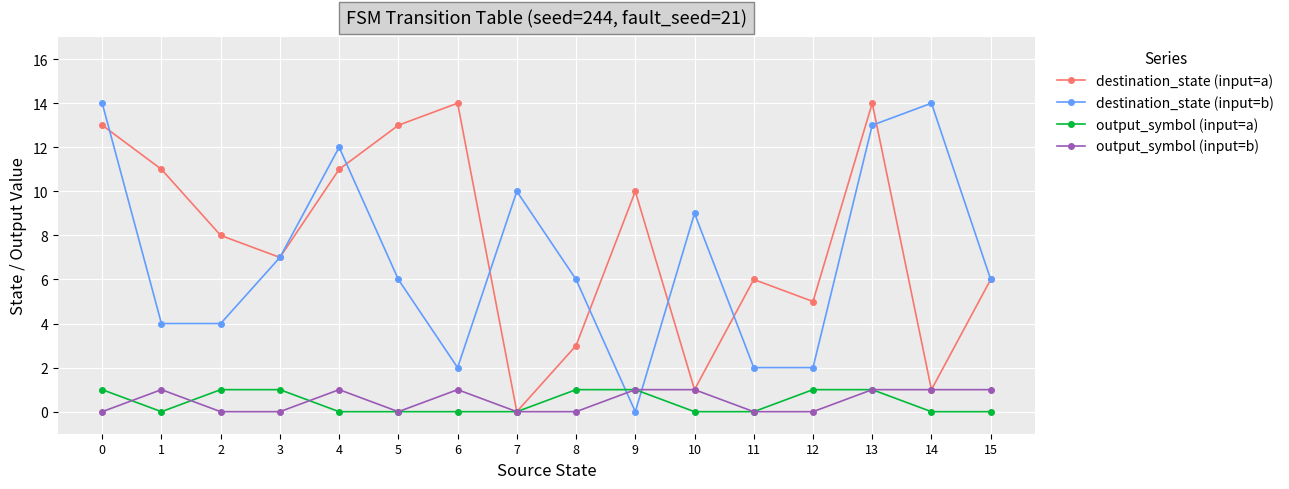

How many interior local peaks does the destination_state (input=a) series have?

4